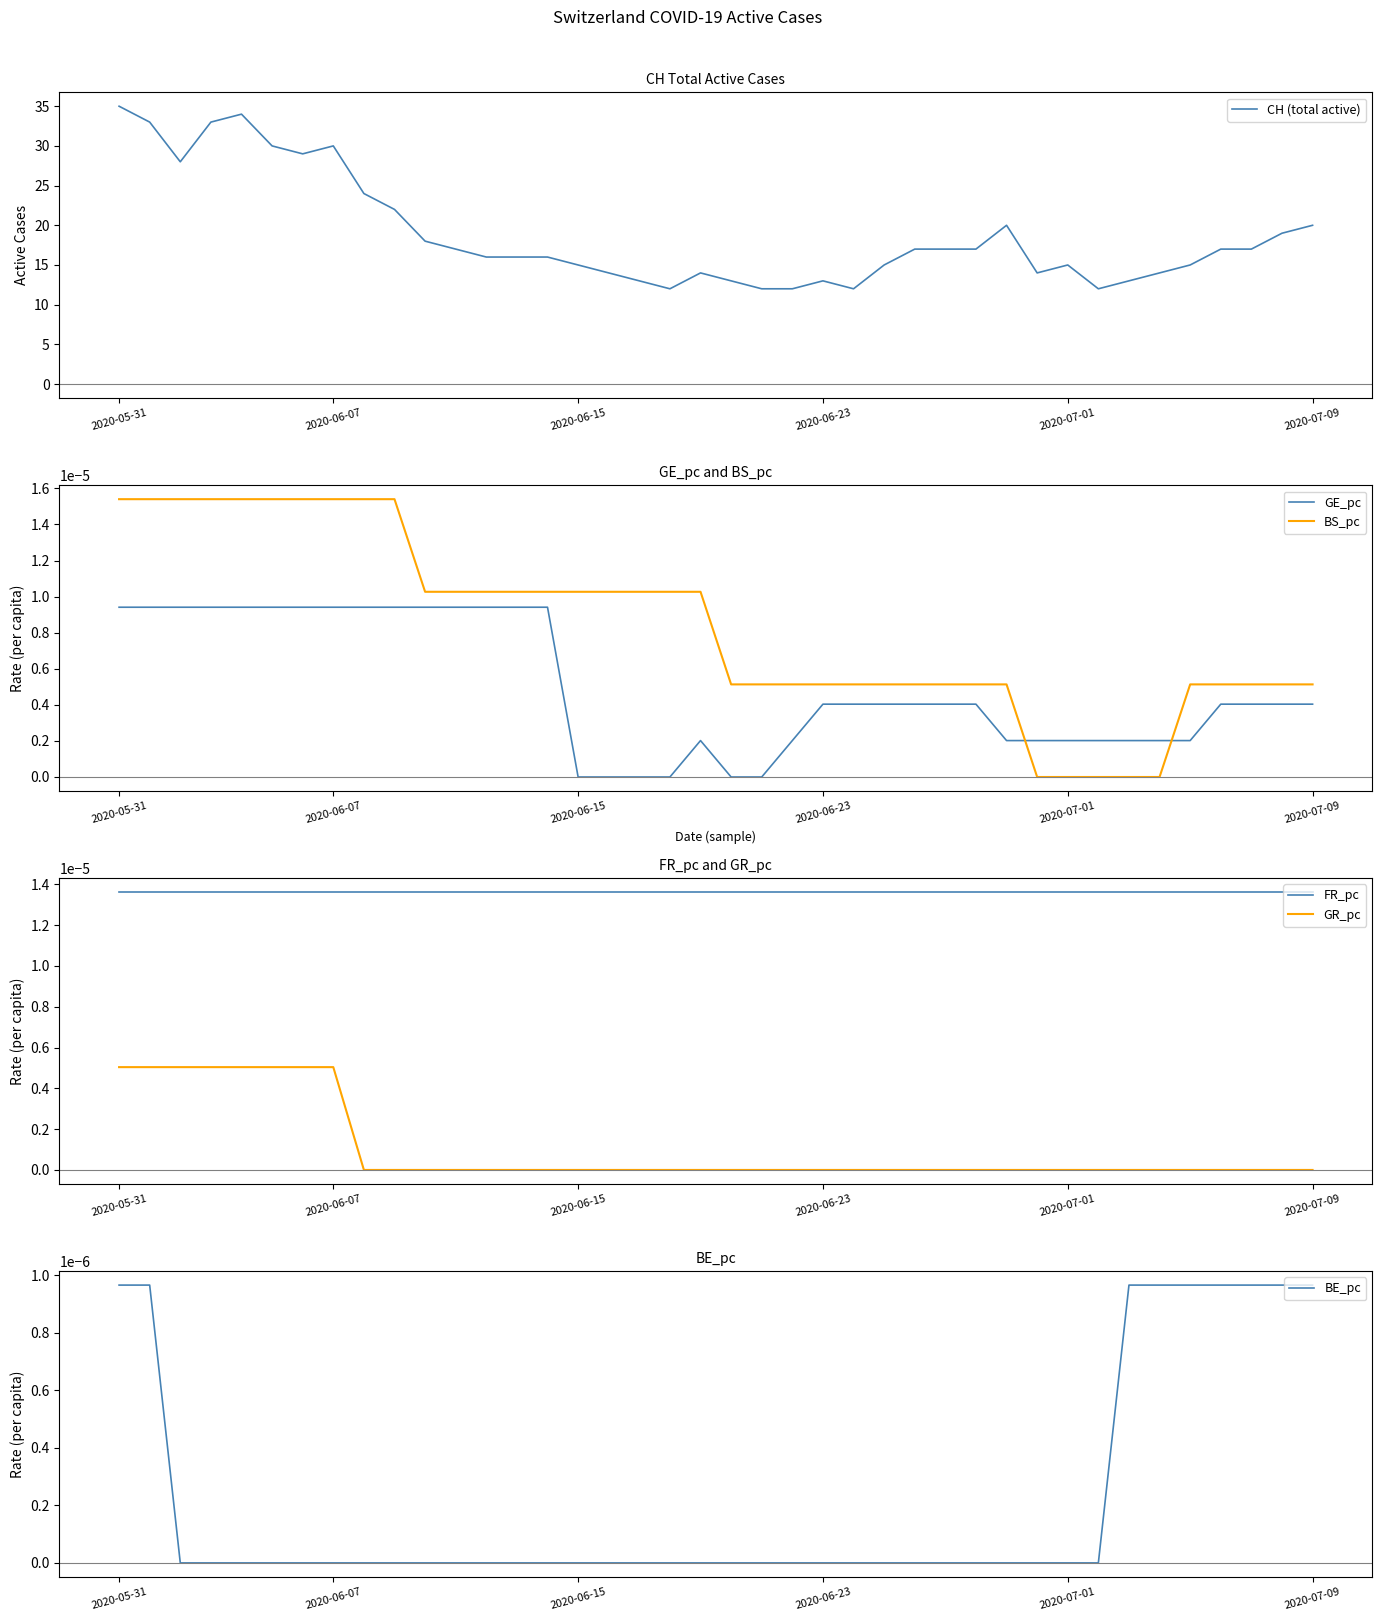

What is the total value across all series at 9?

22.0